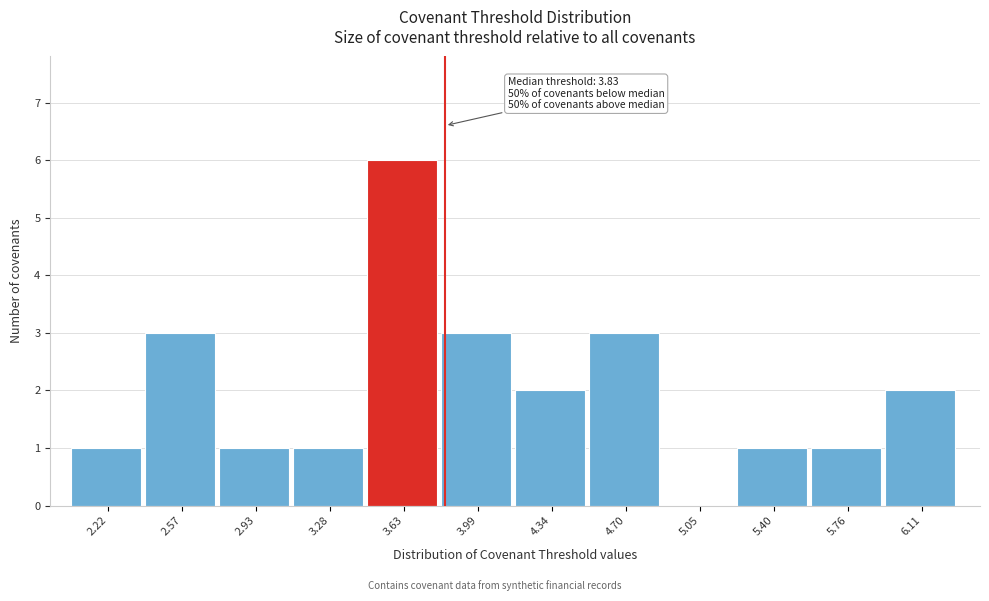

Over which range of the x-axis is the bar tallest?

3.45 to 3.80